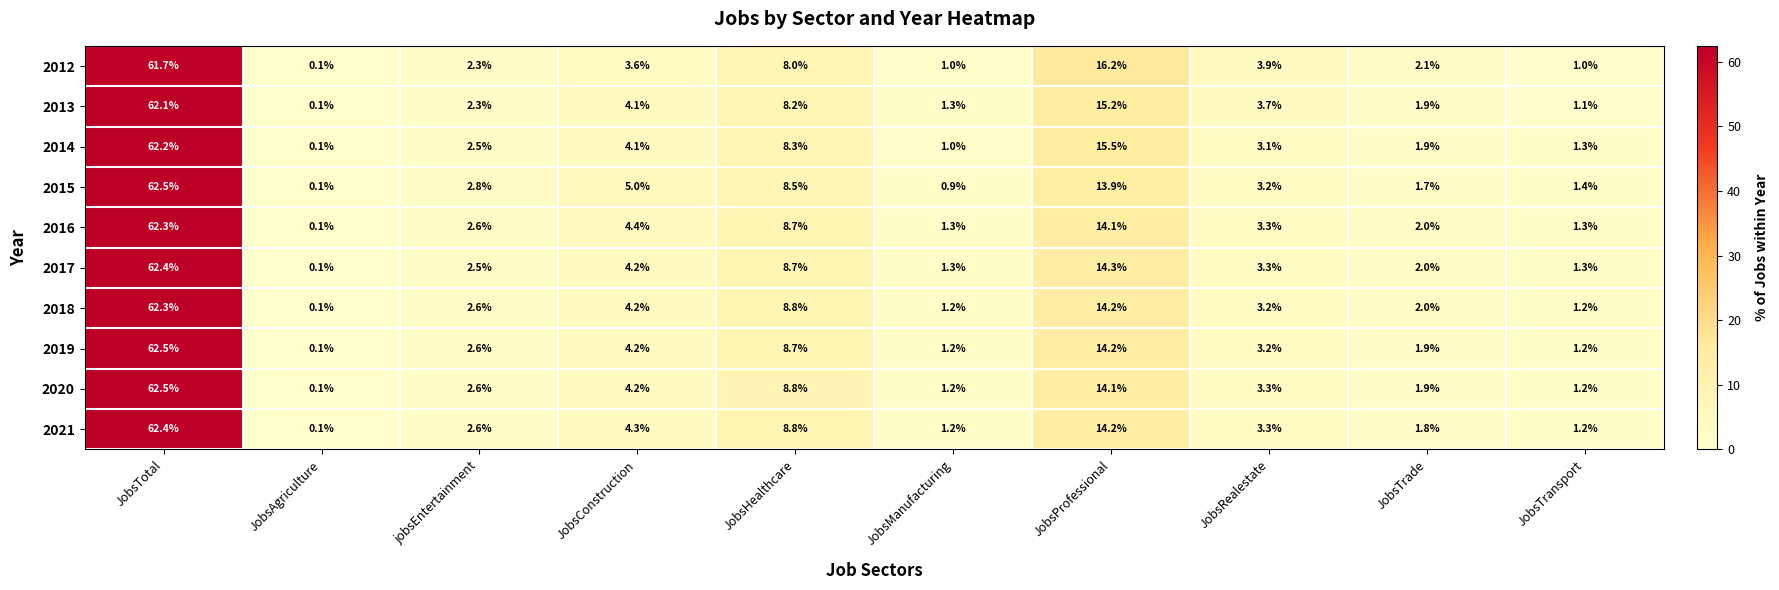

Is it true that 2015 equals 1.7 at JobsTrade?

True